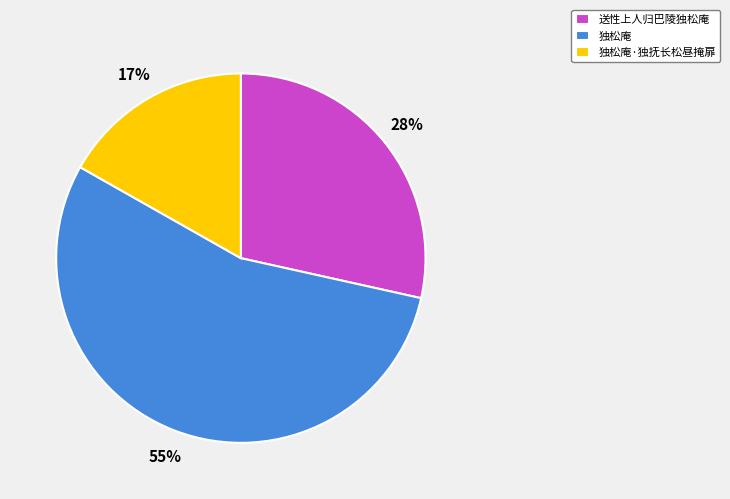

Combined, do 送性上人归巴陵独松庵 and 独松庵 account for over 50%?

Yes